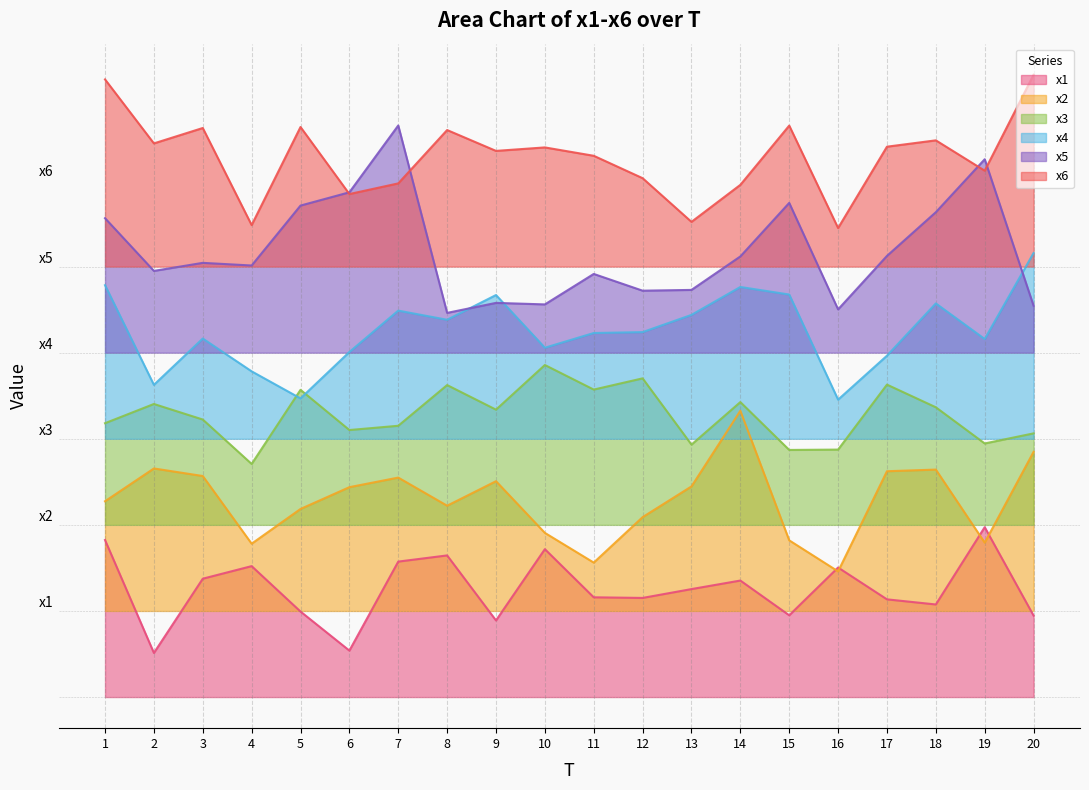

What is the sum of the x5 values at 18 and 3?

48.0